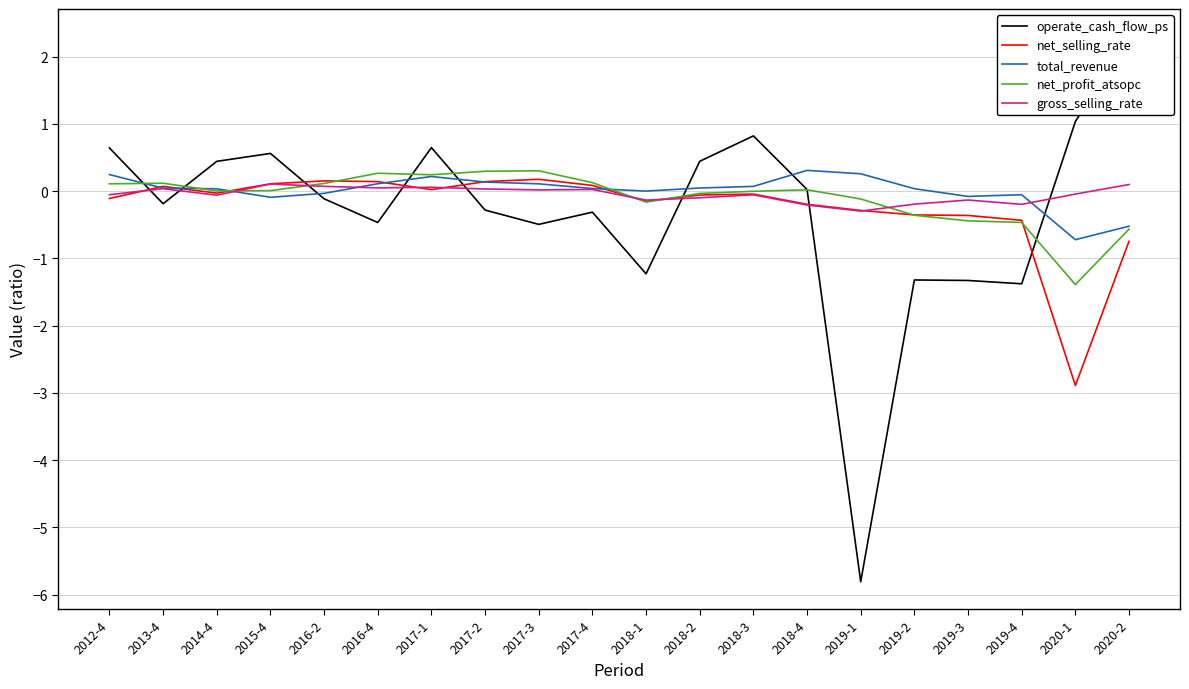

Is it true that operate_cash_flow_ps equals 1.1 at 2018-3?

False